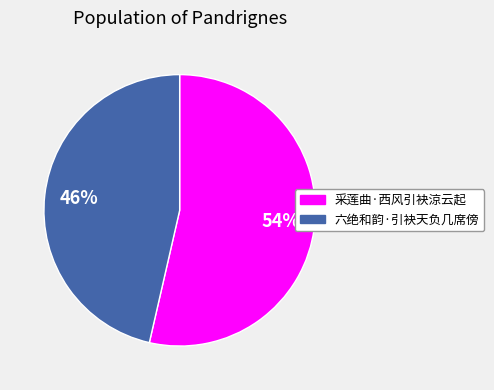

Approximately how many times larger is the value at 采莲曲·西风引袂涼云起 compared to 六绝和韵·引袂天负几席傍?

1.2